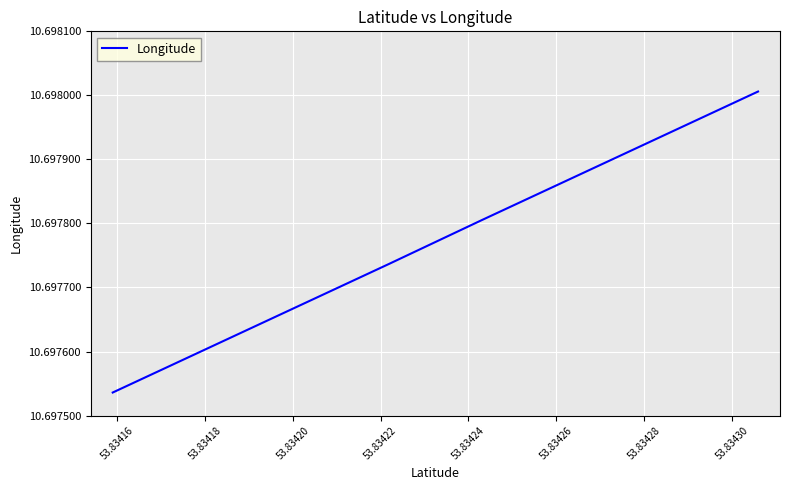

Count the values in the range 10 to 11.

8